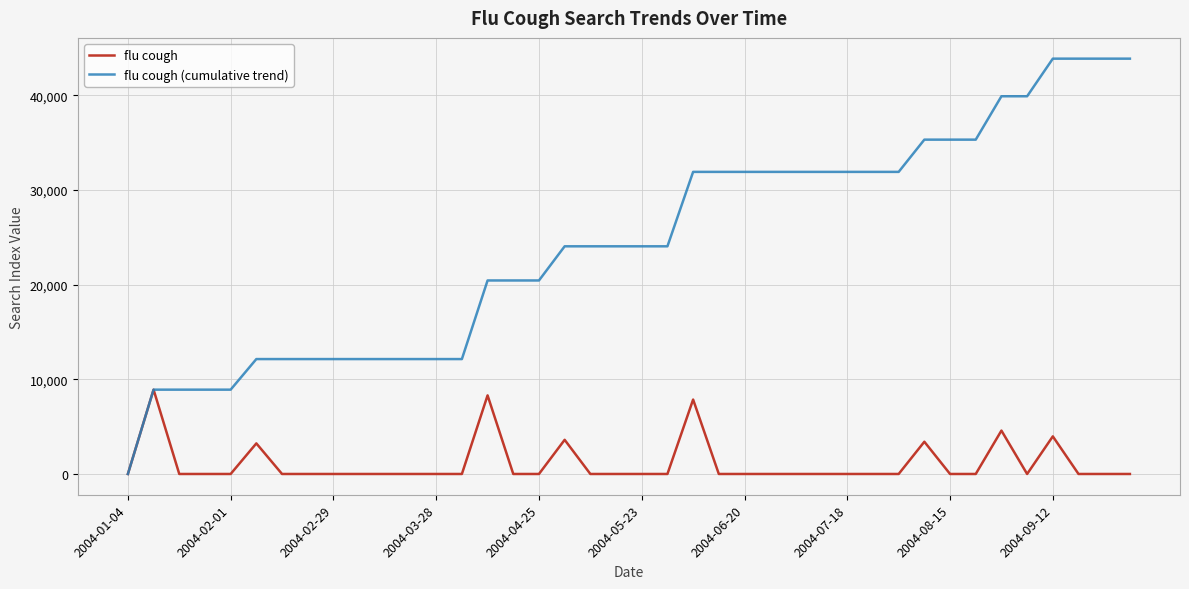

List the series in order of their overall mean, lowest first.

flu cough, flu cough (cumulative trend)